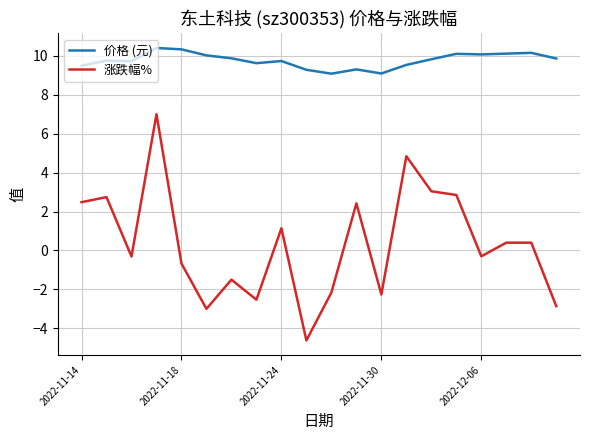

What is the maximum value shown in the chart?

10.4